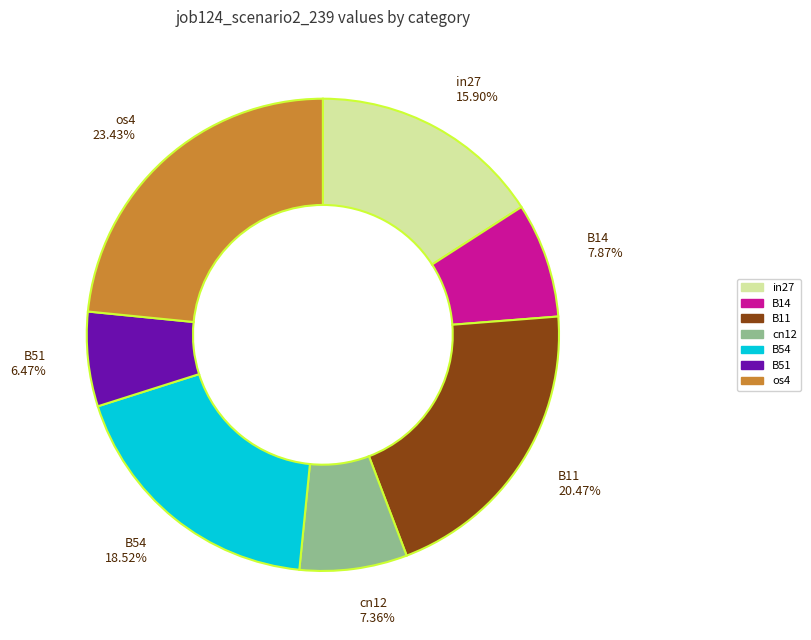

How many segments does this pie chart have?

7